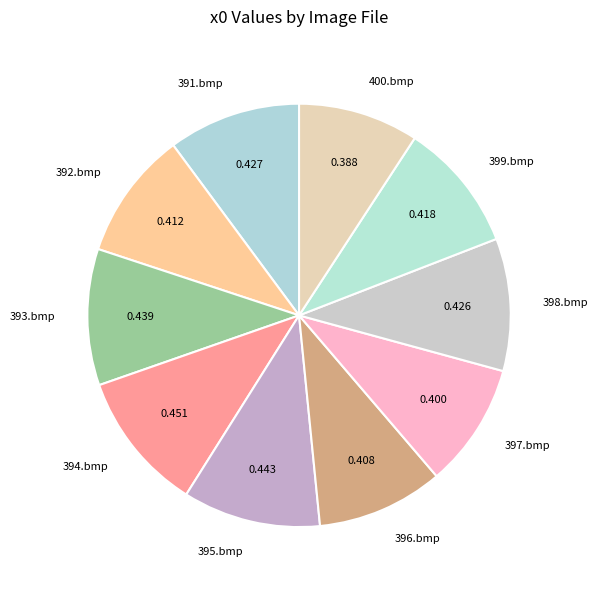

Count the number of slices in the pie.

10